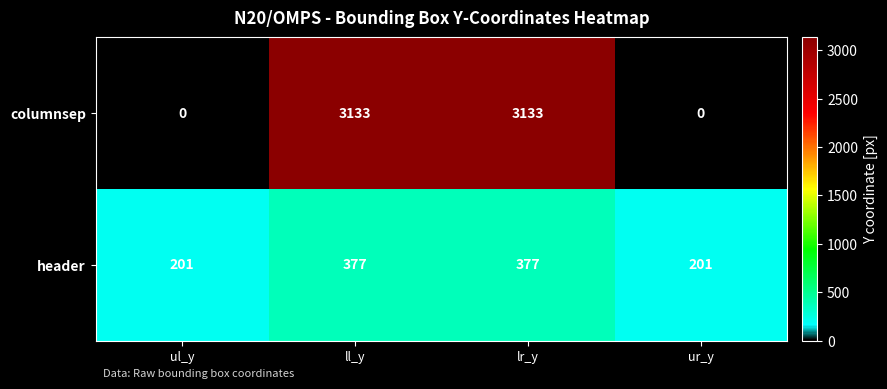

Read the header value at ul_y, to the nearest 5.

200